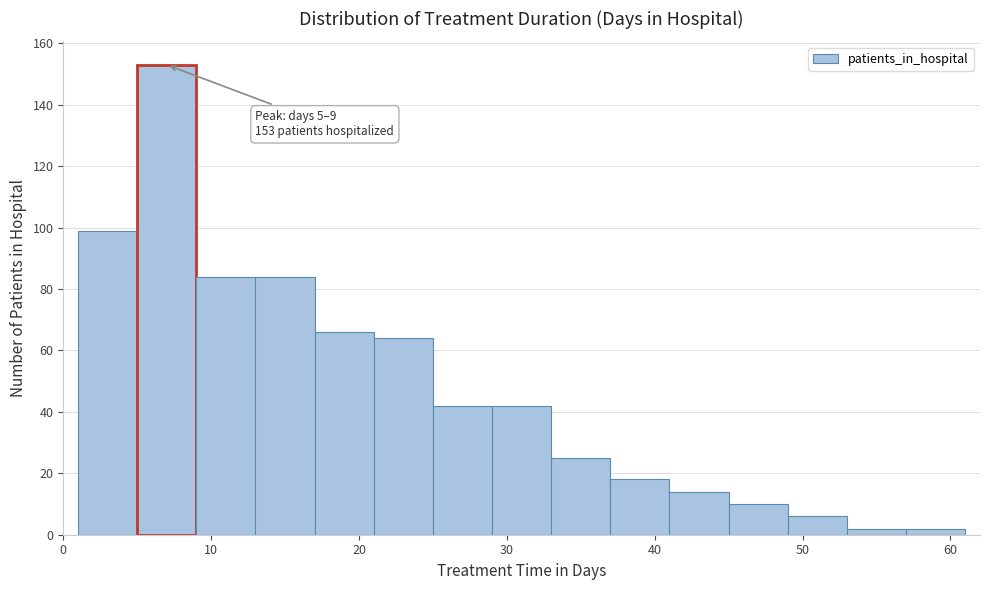

Over which range of the x-axis is the bar tallest?

5 to 9